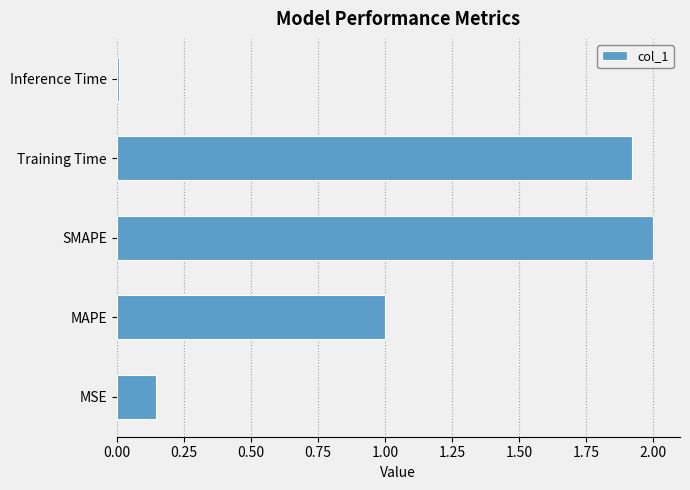

Read the value at MAPE.

1.0